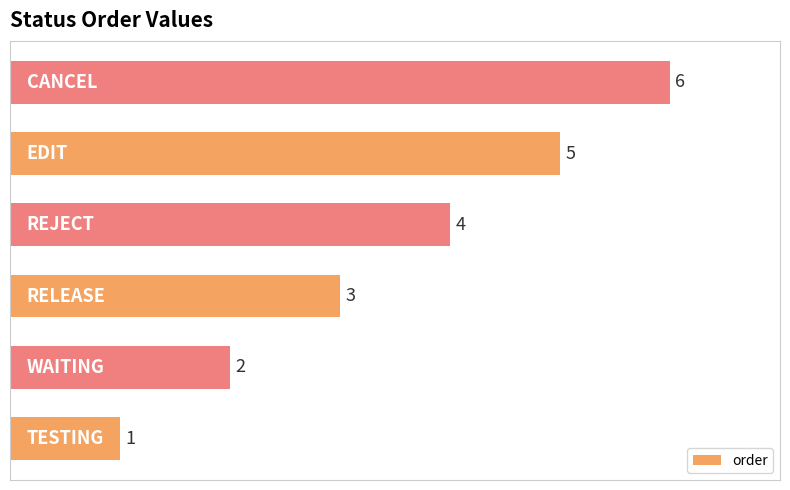

How many values are between 2 and 5?

4